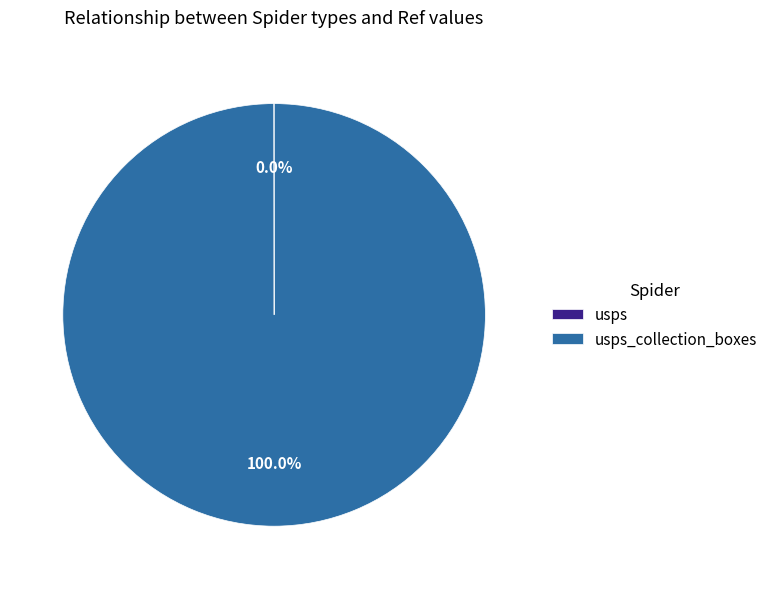

Is there any slice that represents more than half of the pie?

Yes